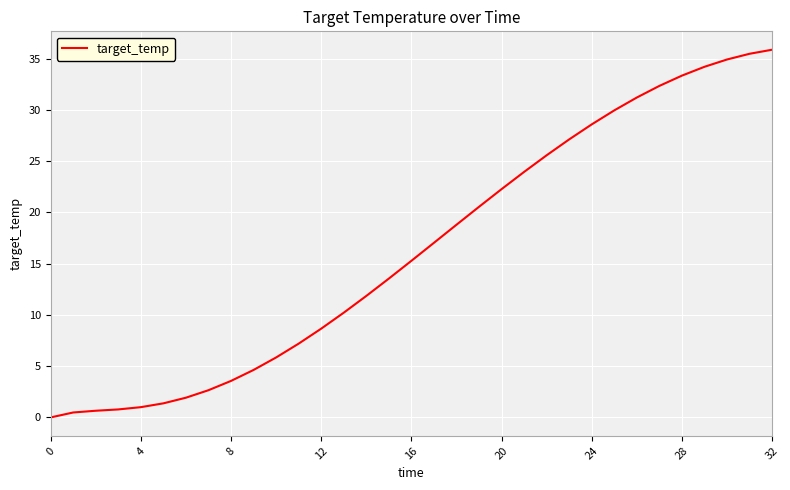

How many values are below 15?

16